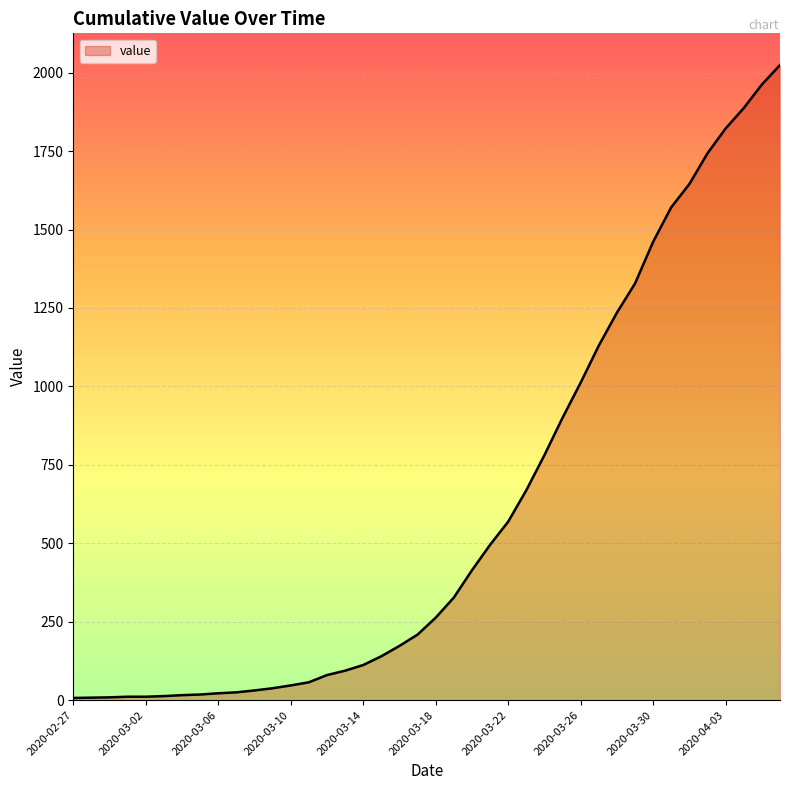

What is the difference between the maximum and minimum values?

2017